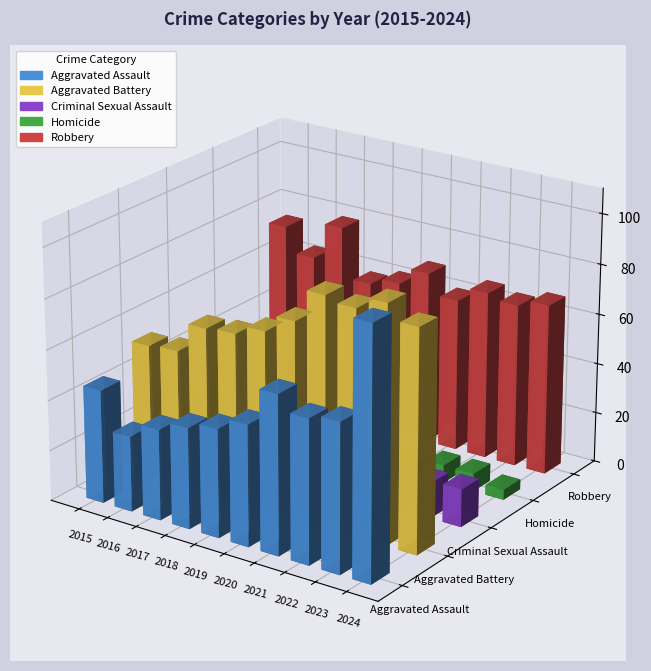

The value of Homicide at 2015 is 1. True or false?

True